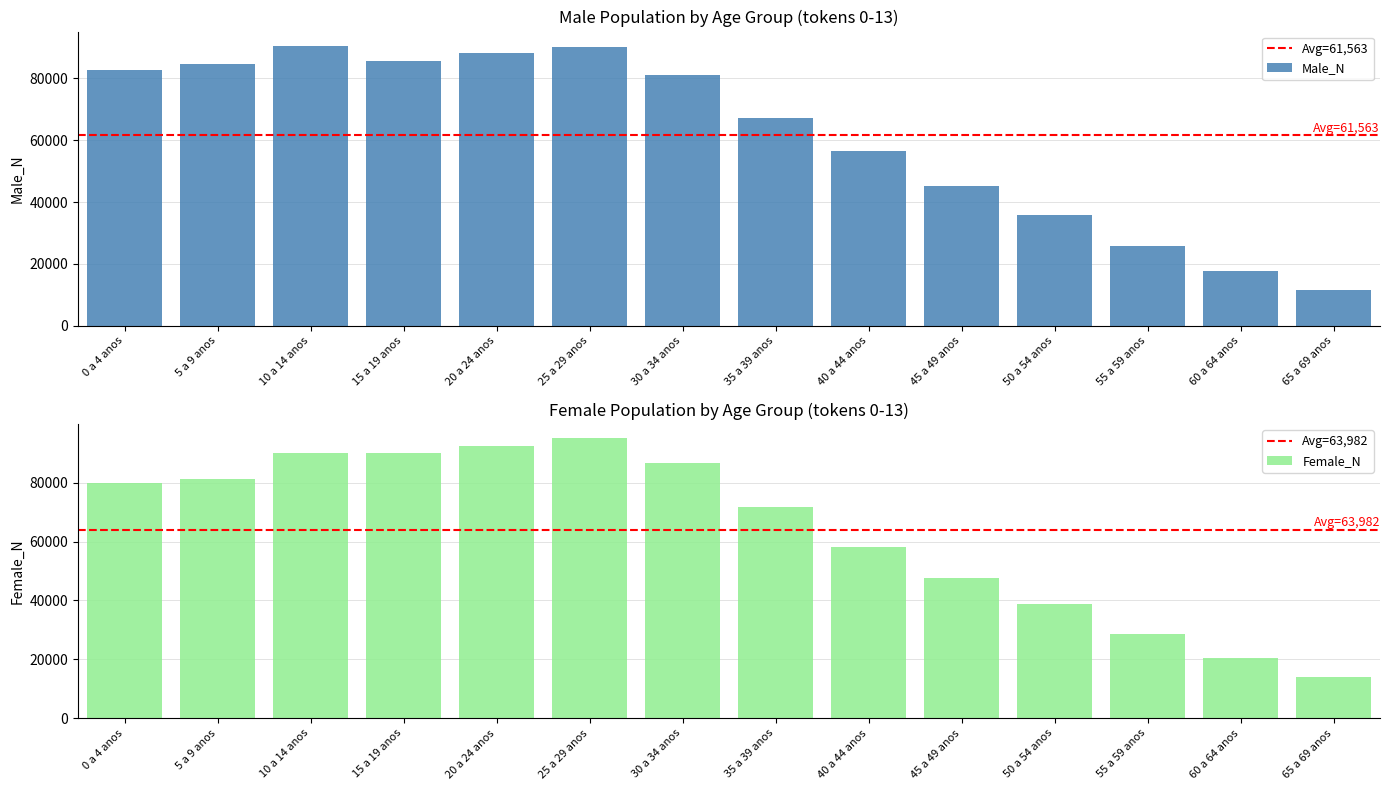

What is the label of the 2nd bar from the left?

5 a 9 anos